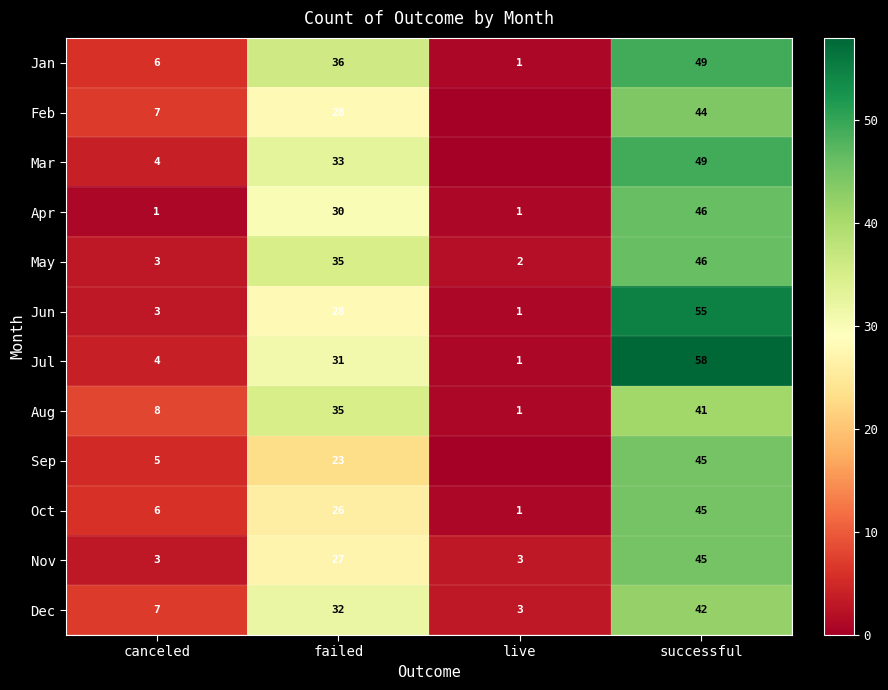

What is the difference between the maximum and minimum values in the Oct series?

44